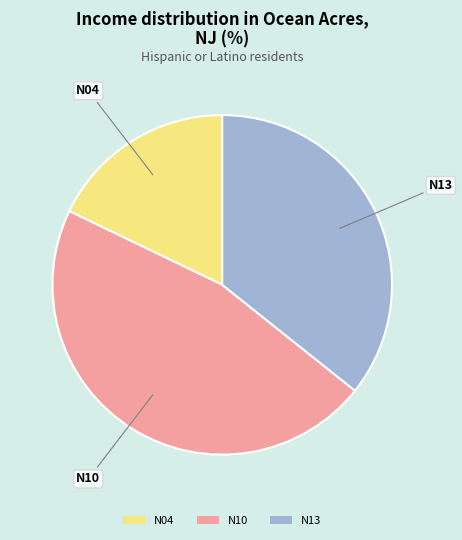

The N13 slice represents 36% of the pie. True or false?

True